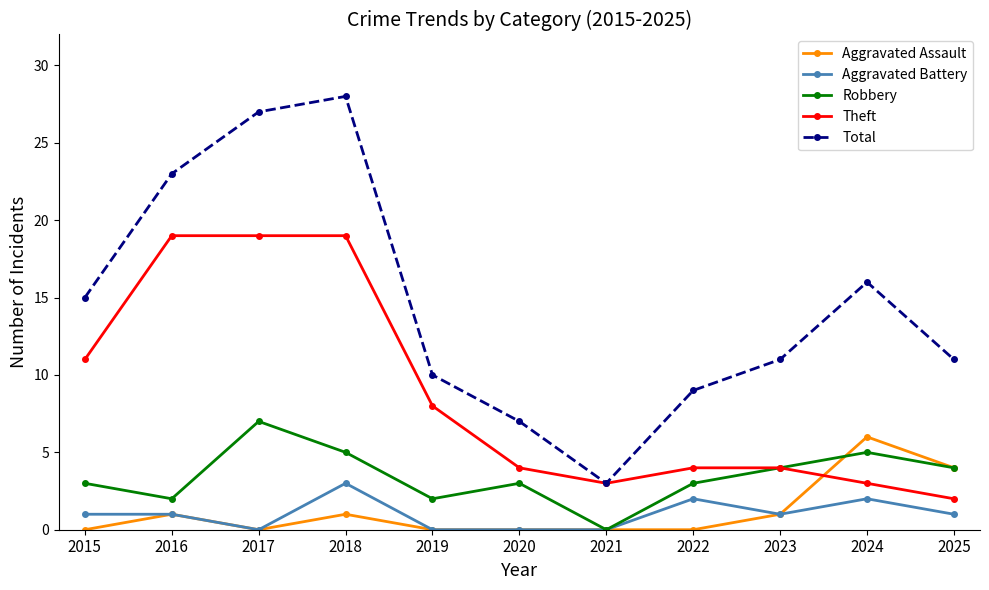

How many lines are shown in the chart?

5